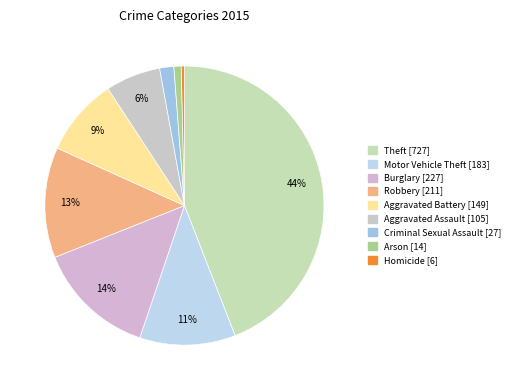

What is the total percentage of Aggravated Battery and Robbery?

21.8%